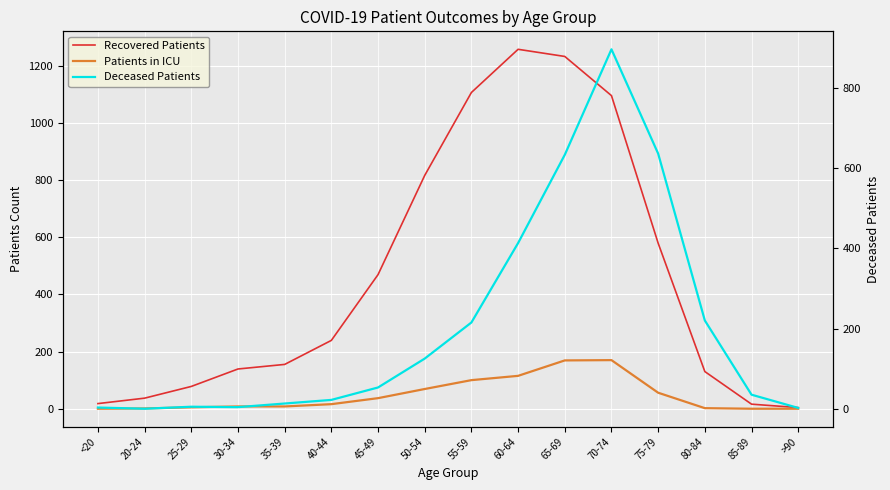

How many distinct data groups are displayed?

3